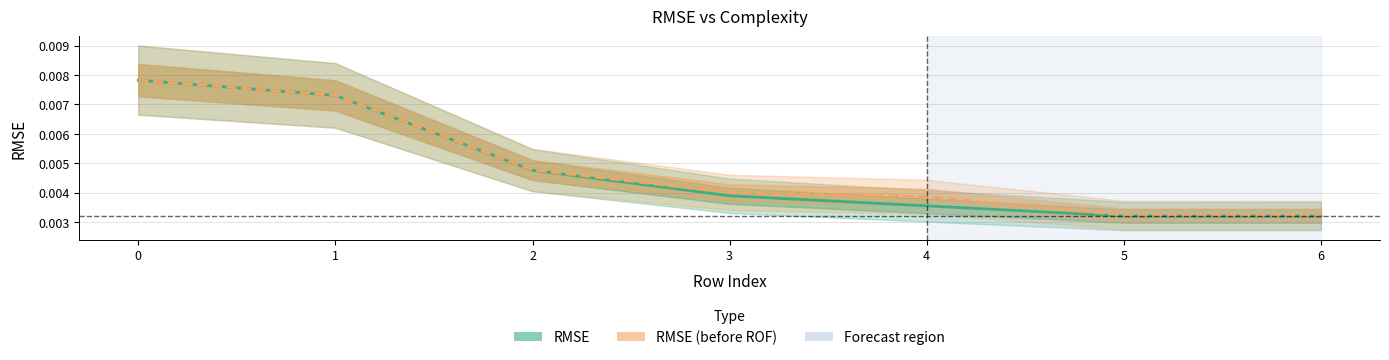

At how many categories does at least one series exceed 0?

7